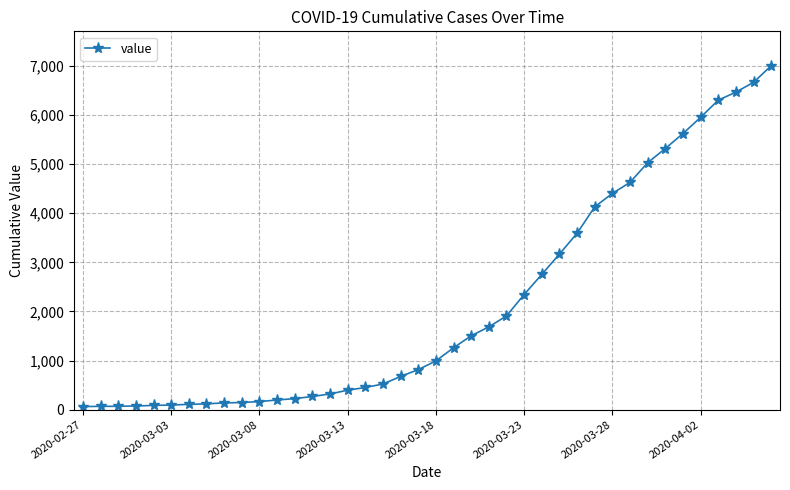

What is the average value?

2144